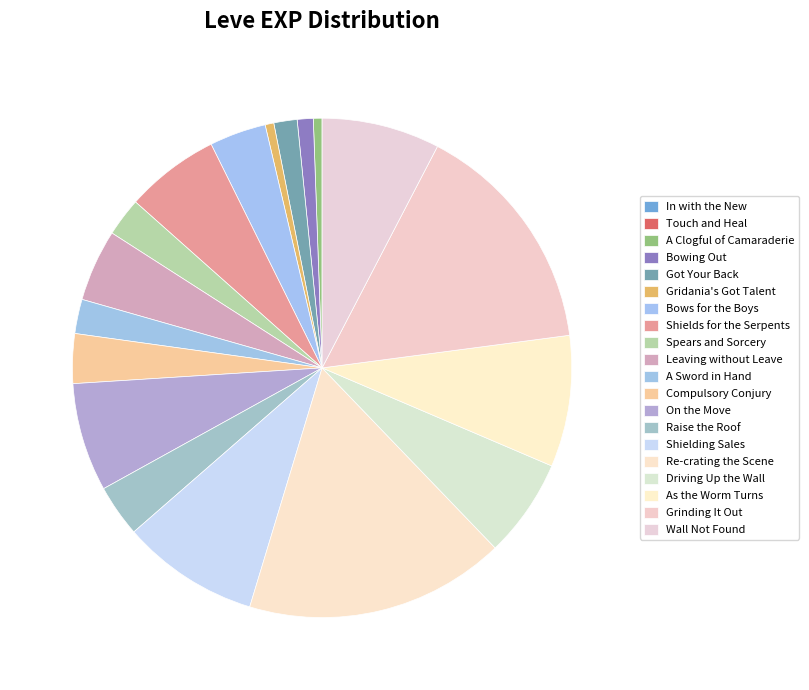

True or false: Wall Not Found accounts for 17% of the total.

False